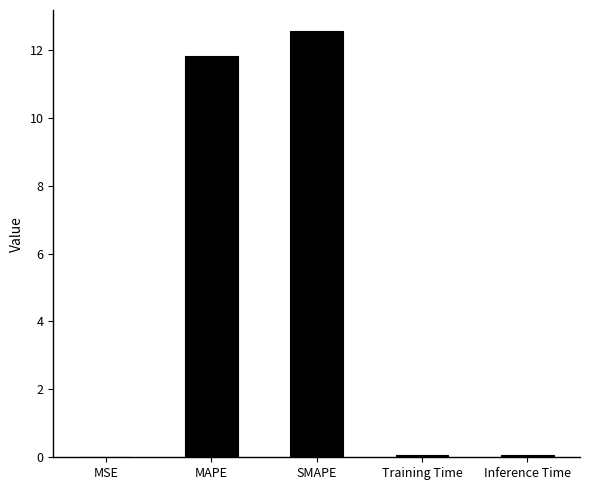

What is the sum of the values at MAPE and SMAPE?

24.4